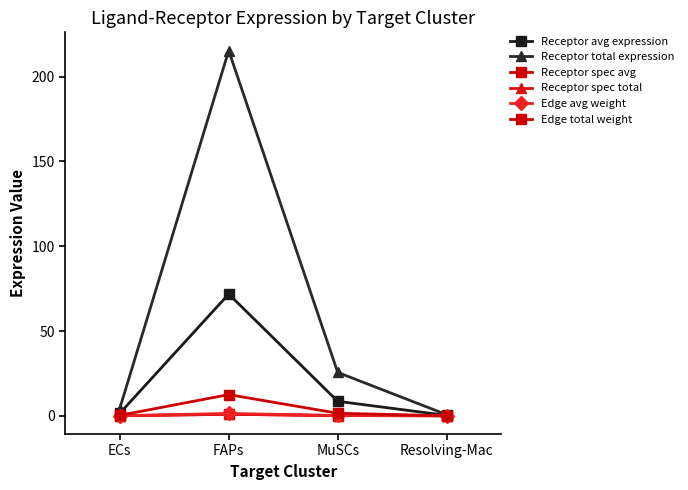

Between MuSCs and ECs, which is larger?

MuSCs